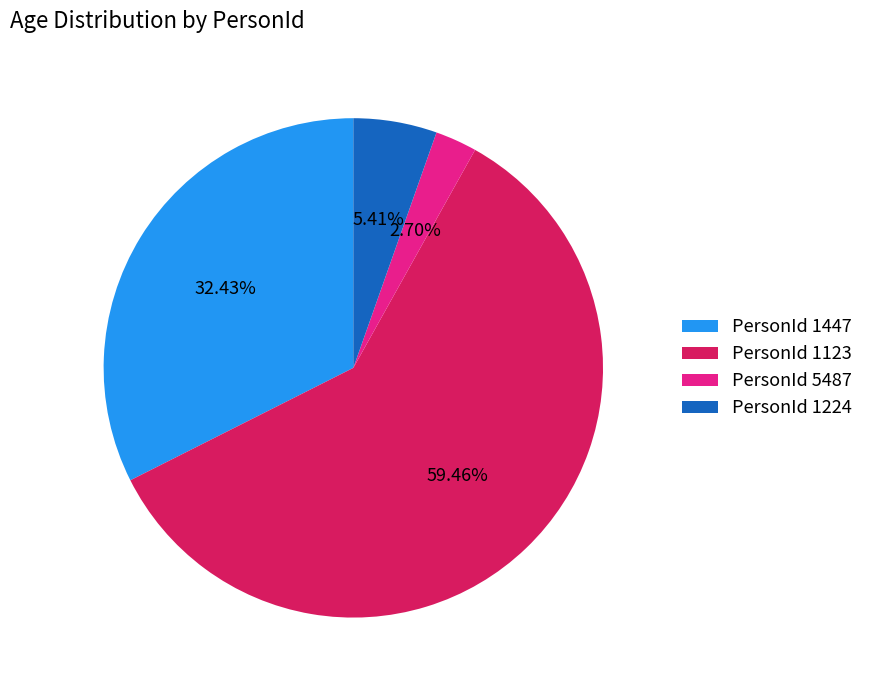

To the nearest percent, what is the average slice percentage?

25%